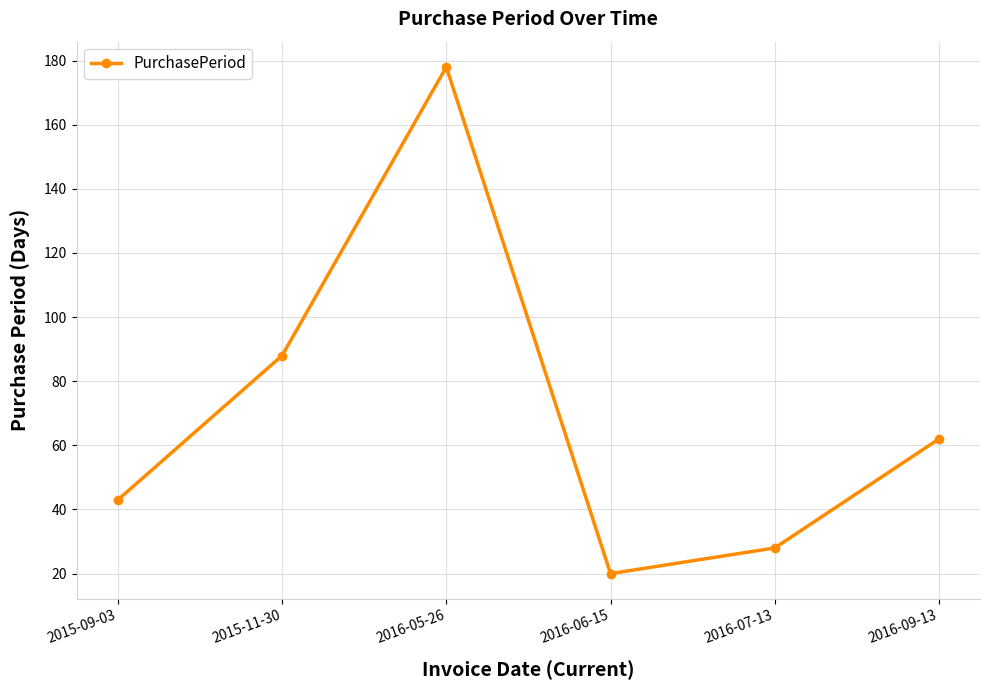

Rank the categories by value from lowest to highest.

2016-06-15, 2016-07-13, 2015-09-03, 2016-09-13, 2015-11-30, 2016-05-26